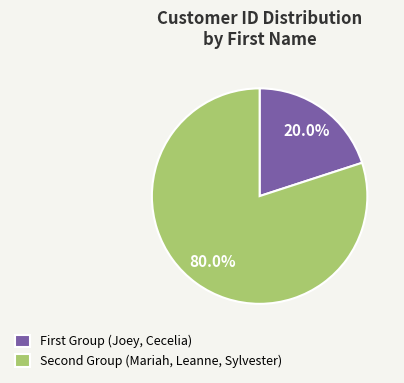

What is the largest slice in the pie chart?

Second Group (Mariah, Leanne, Sylvester)